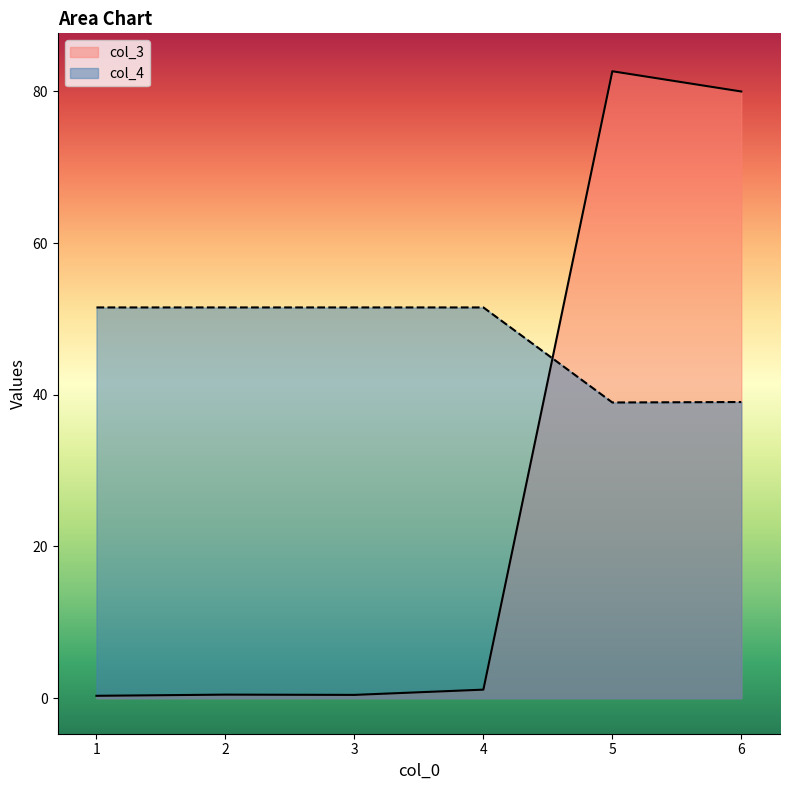

Where is the first local maximum for col_3?

2